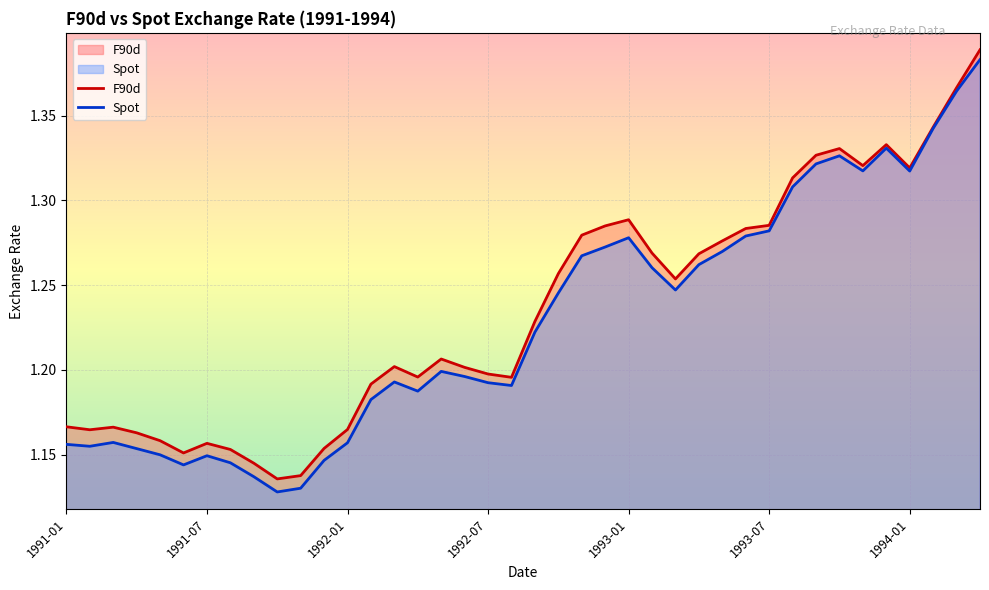

True or false: Spot and F90d intersect in this chart.

False